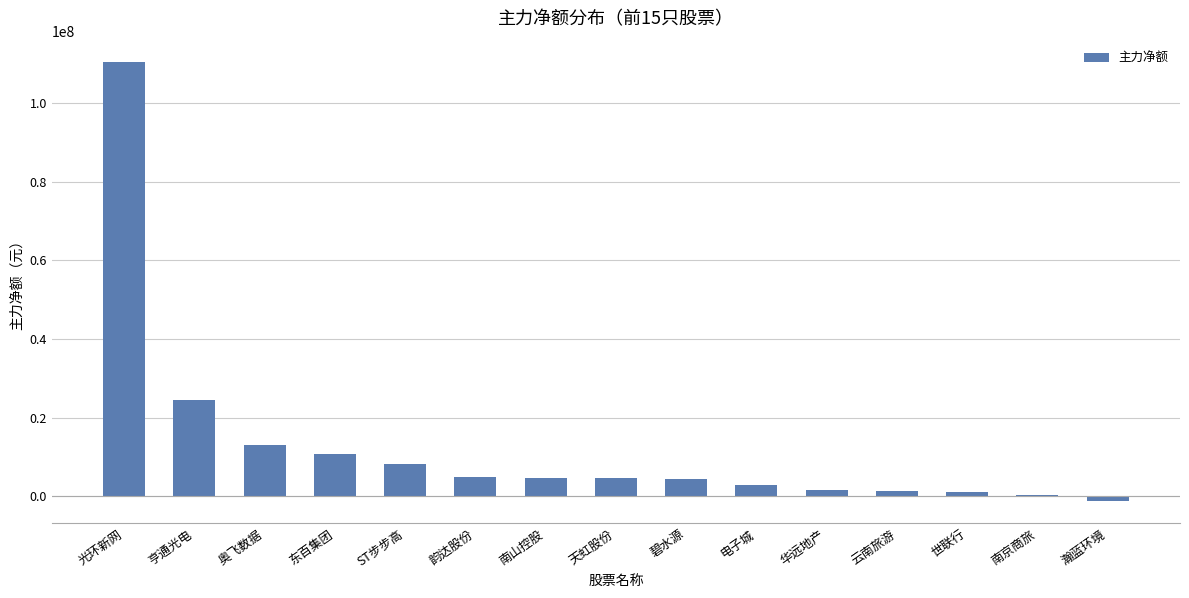

What is the greatest value displayed?

110295202